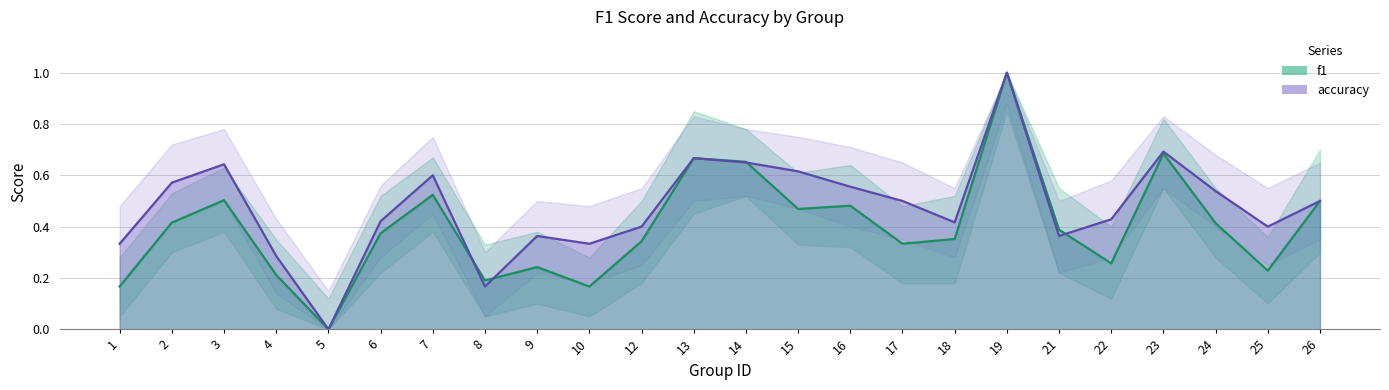

At which category does accuracy reach its first local peak?

3